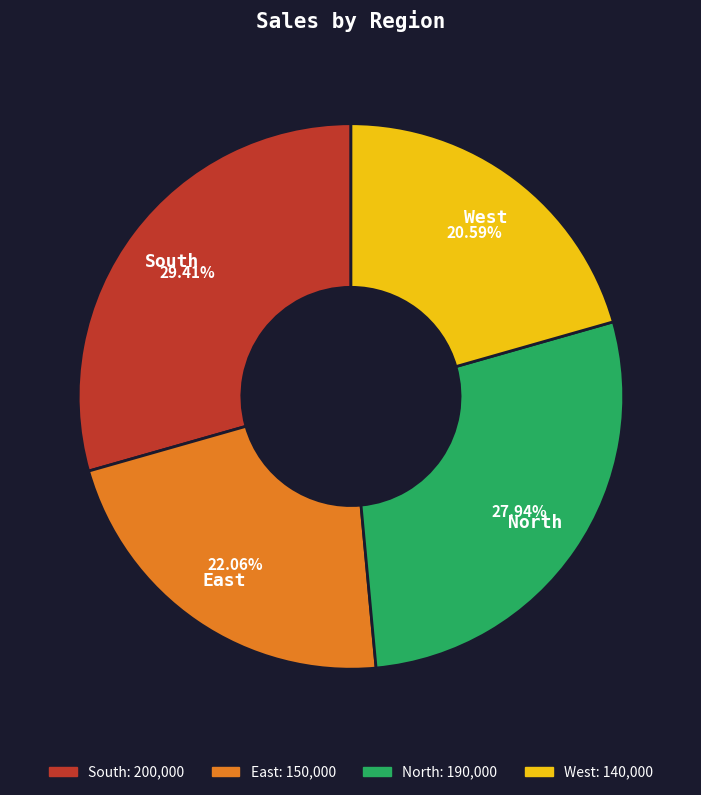

The West slice represents 21% of the pie. True or false?

True